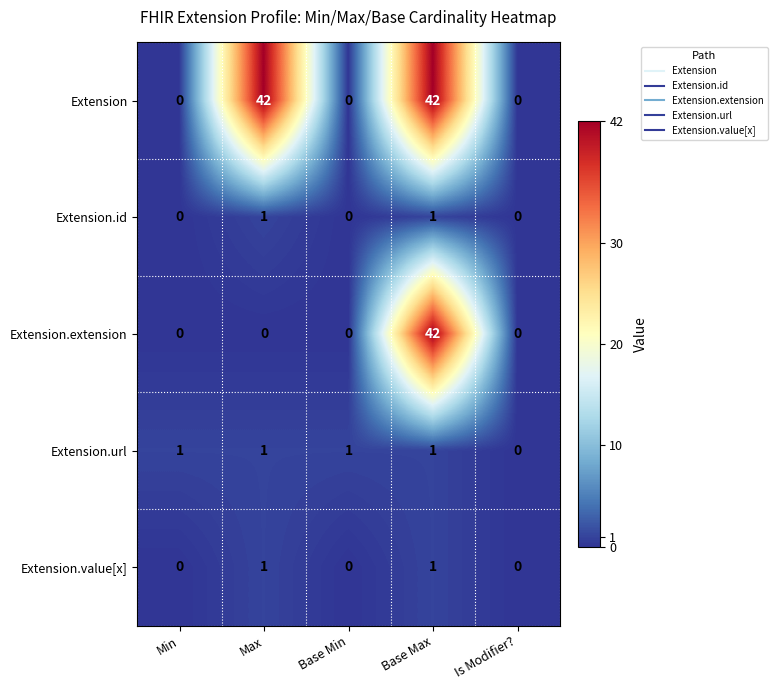

What is the total value across all series at Base Max?

87